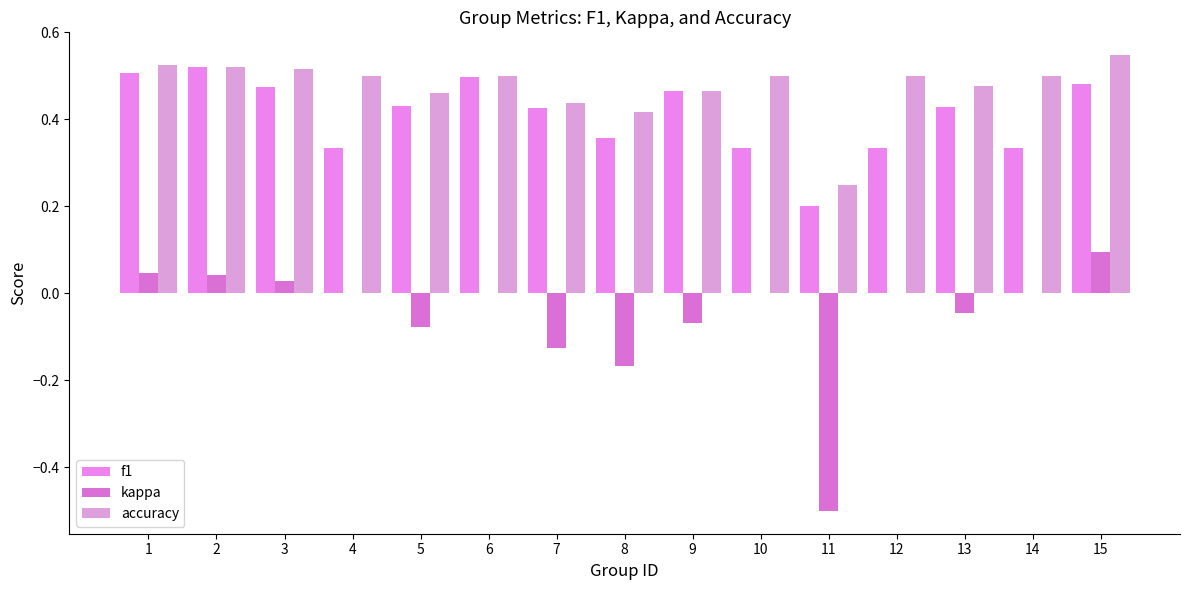

Rank the categories by accuracy value from highest to lowest.

15, 1, 2, 3, 4, 6, 10, 12, 14, 13, 9, 5, 7, 8, 11